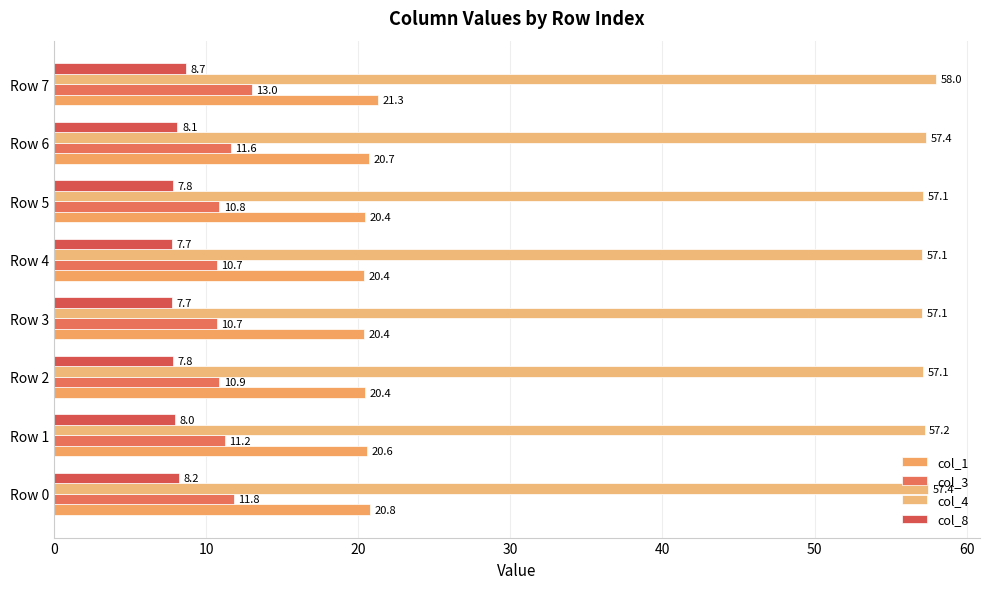

Rank the series by their maximum value, from highest to lowest.

col_4, col_1, col_3, col_8